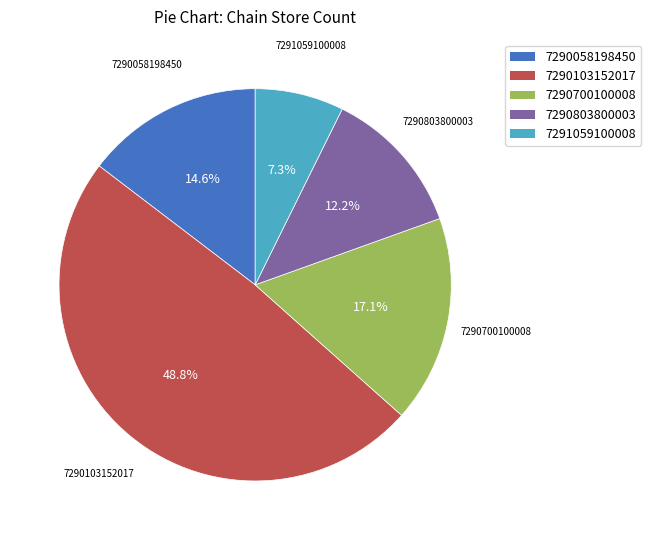

True or false: 7290803800003 accounts for 12% of the total.

True